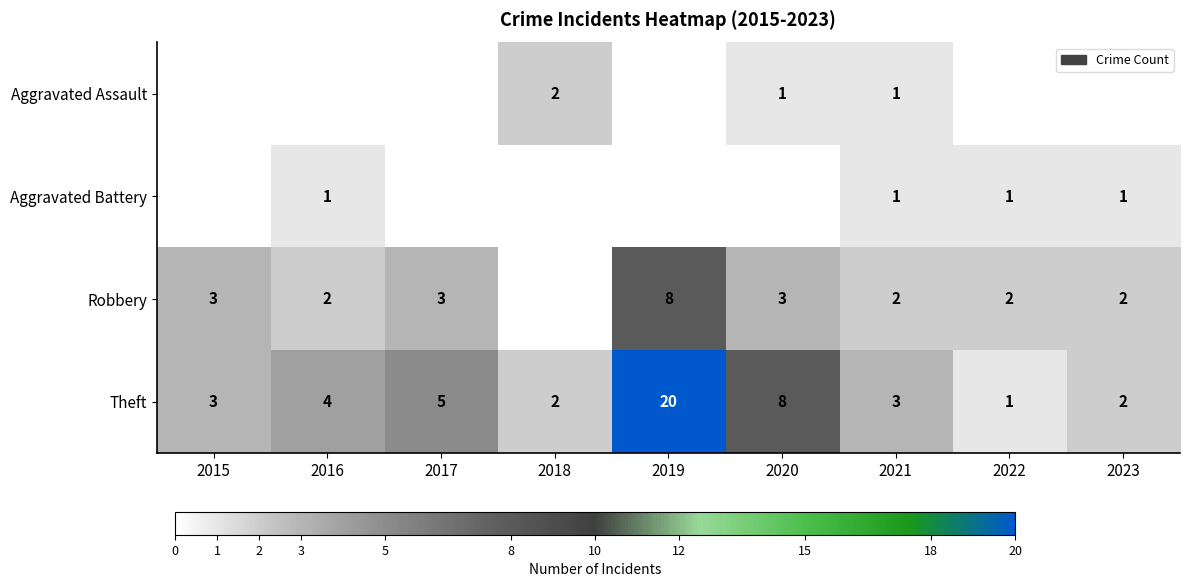

The value of Aggravated Assault at 2021 is 1. True or false?

True